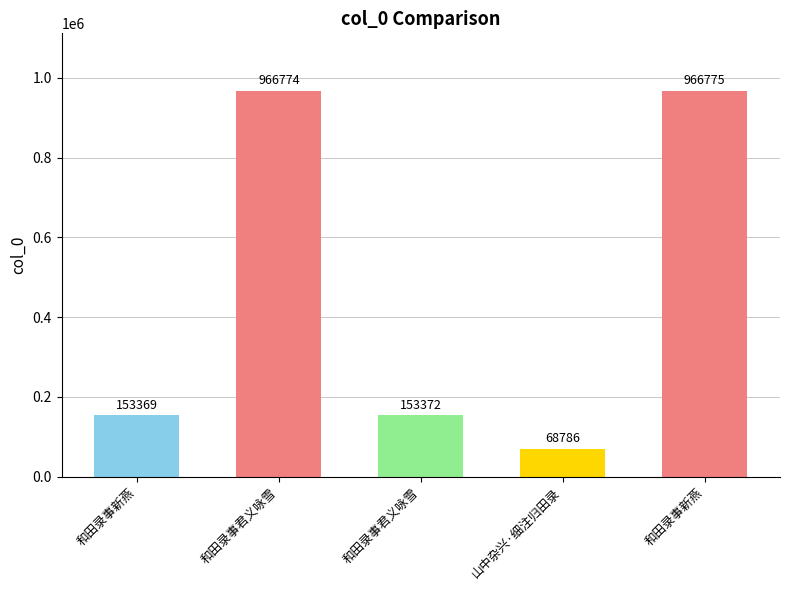

Is it true that the value at 和田录事君义咏雪 is 966774?

True